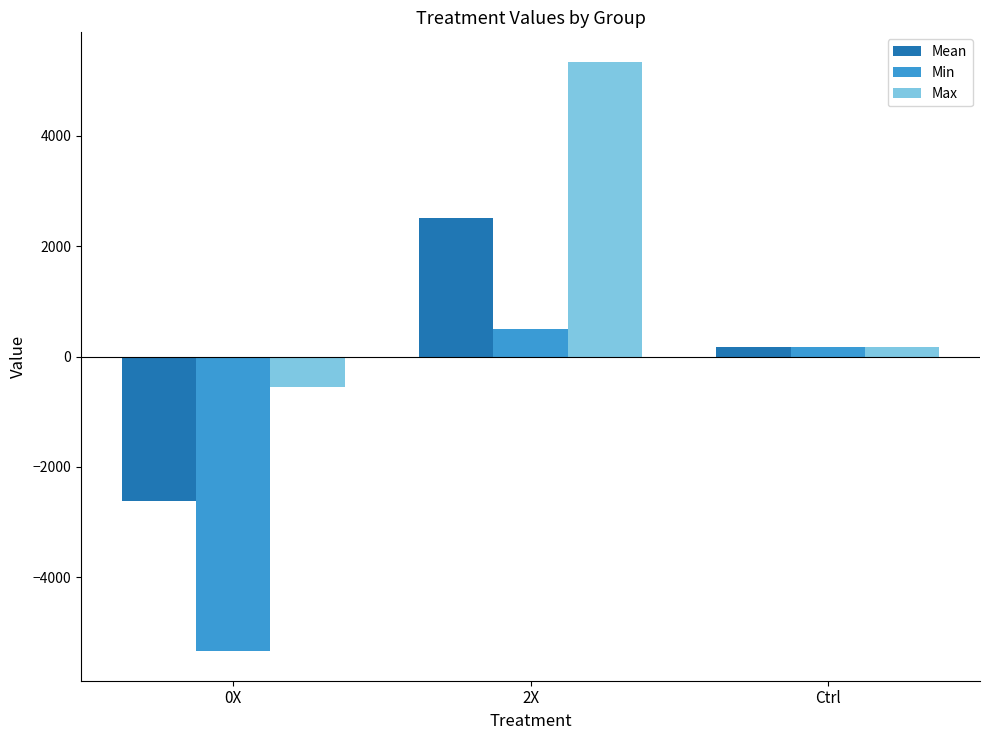

What is the spread (max minus min) of values at 0X?

4786.6